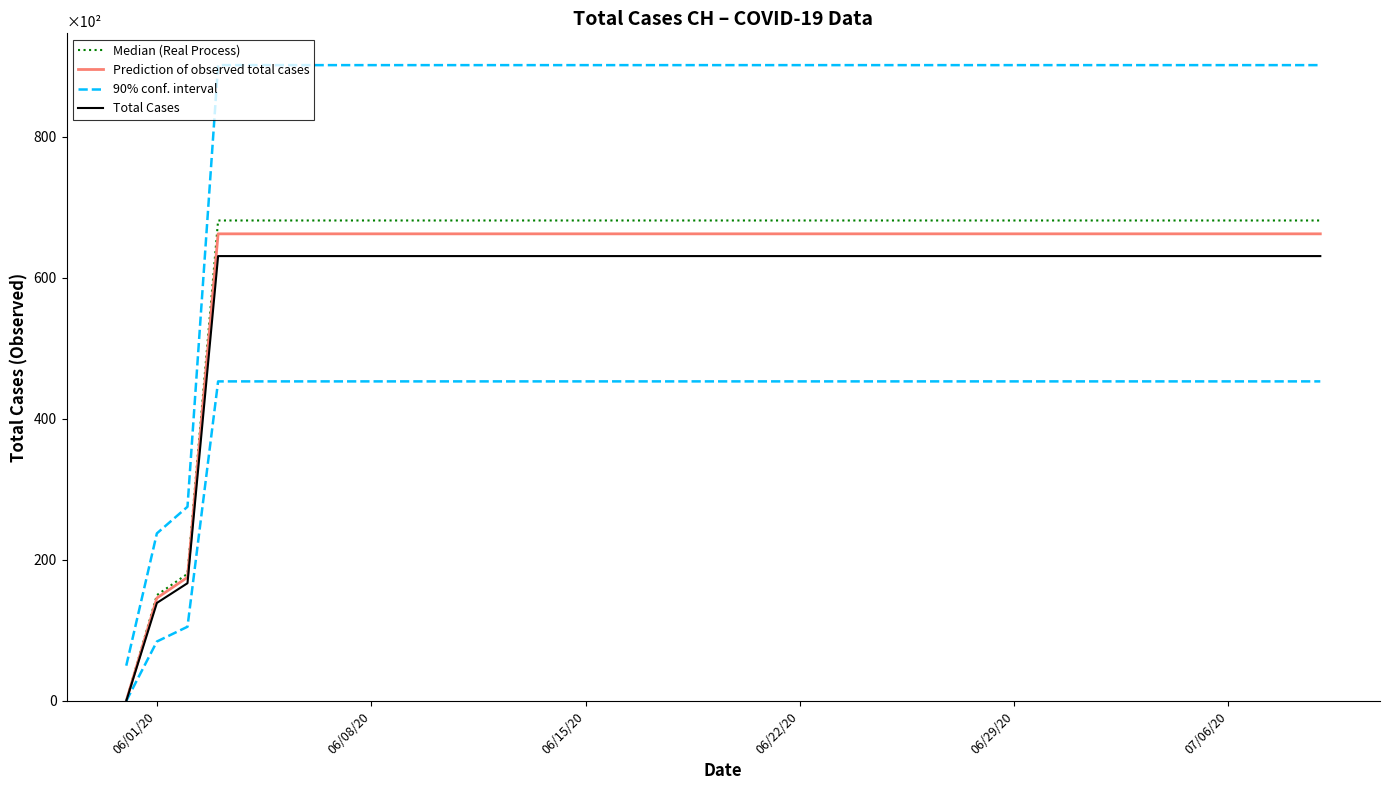

Reading left to right, what are all the values shown in this chart?

Median (Real Process): 0.0	150.1	180.4	681.5	681.5	681.5	681.5	681.5	681.5	681.5	681.5	681.5	681.5	681.5	681.5	681.5	681.5	681.5	681.5	681.5	681.5	681.5	681.5	681.5	681.5	681.5	681.5	681.5	681.5	681.5	681.5	681.5	681.5	681.5	681.5	681.5	681.5	681.5	681.5	681.5
Prediction of observed total cases: 0.0	146.0	175.3	662.6	662.6	662.6	662.6	662.6	662.6	662.6	662.6	662.6	662.6	662.6	662.6	662.6	662.6	662.6	662.6	662.6	662.6	662.6	662.6	662.6	662.6	662.6	662.6	662.6	662.6	662.6	662.6	662.6	662.6	662.6	662.6	662.6	662.6	662.6	662.6	662.6
90% conf. interval: 50.0	237.7	275.5	901.9	901.9	901.9	901.9	901.9	901.9	901.9	901.9	901.9	901.9	901.9	901.9	901.9	901.9	901.9	901.9	901.9	901.9	901.9	901.9	901.9	901.9	901.9	901.9	901.9	901.9	901.9	901.9	901.9	901.9	901.9	901.9	901.9	901.9	901.9	901.9	901.9
Total Cases: 0.0	139.0	167.0	631.0	631.0	631.0	631.0	631.0	631.0	631.0	631.0	631.0	631.0	631.0	631.0	631.0	631.0	631.0	631.0	631.0	631.0	631.0	631.0	631.0	631.0	631.0	631.0	631.0	631.0	631.0	631.0	631.0	631.0	631.0	631.0	631.0	631.0	631.0	631.0	631.0